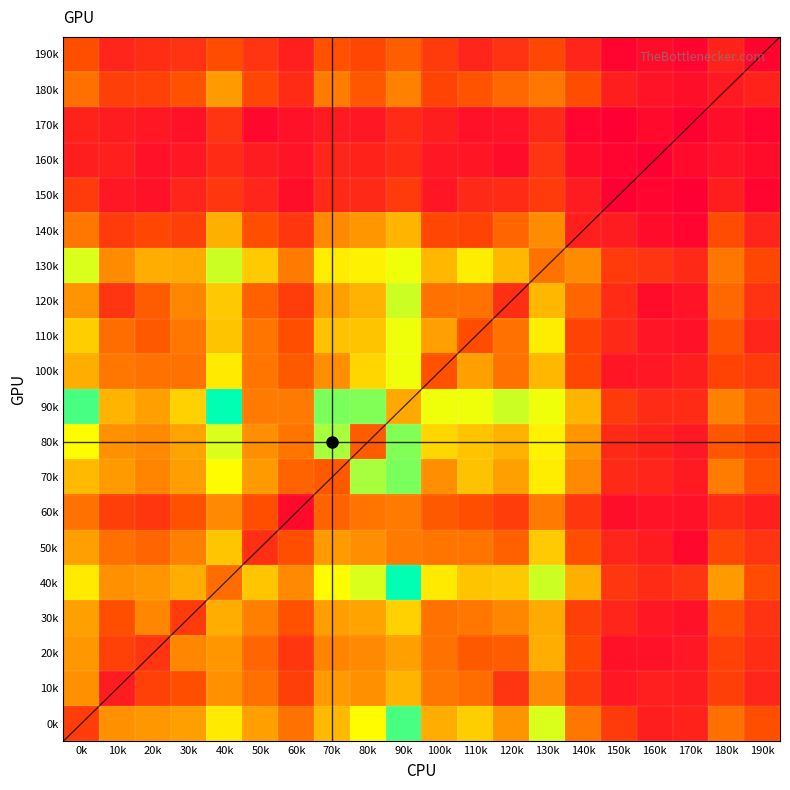

Between 8 and 10, which is larger?

8